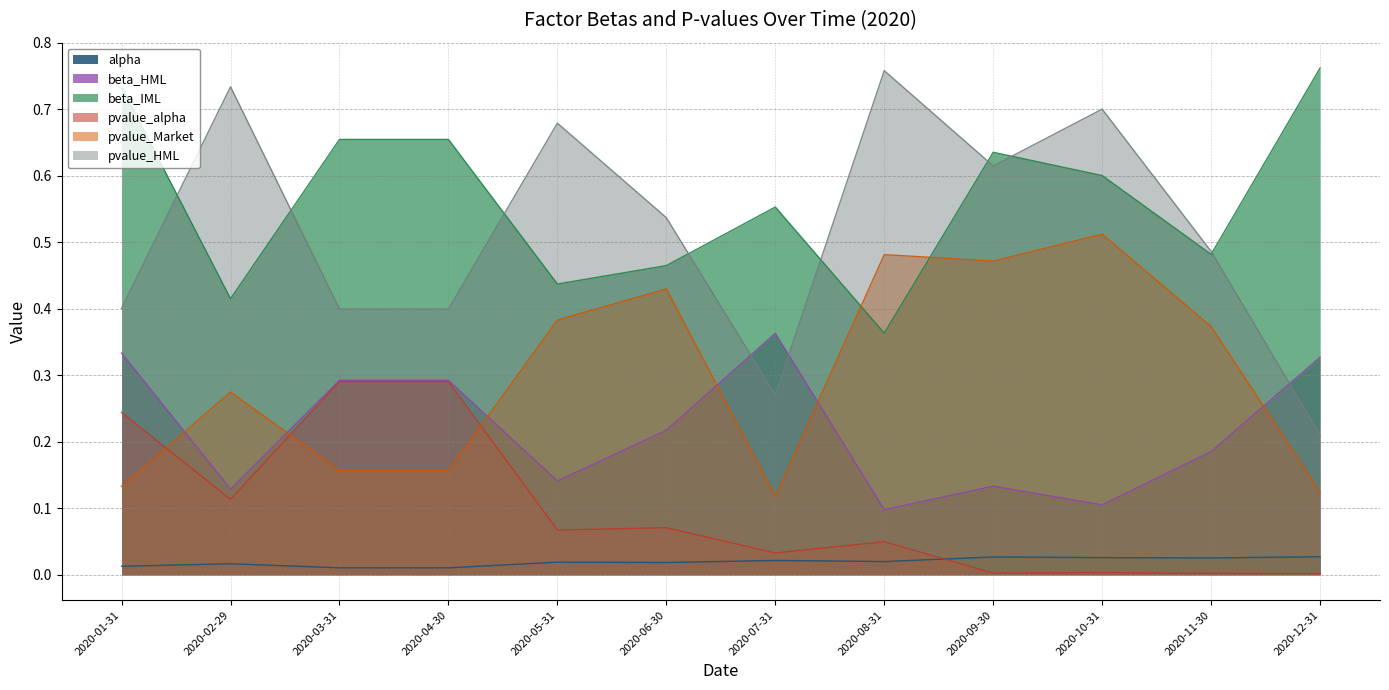

Where is pvalue_HML nearest to the value 0?

2020-12-31